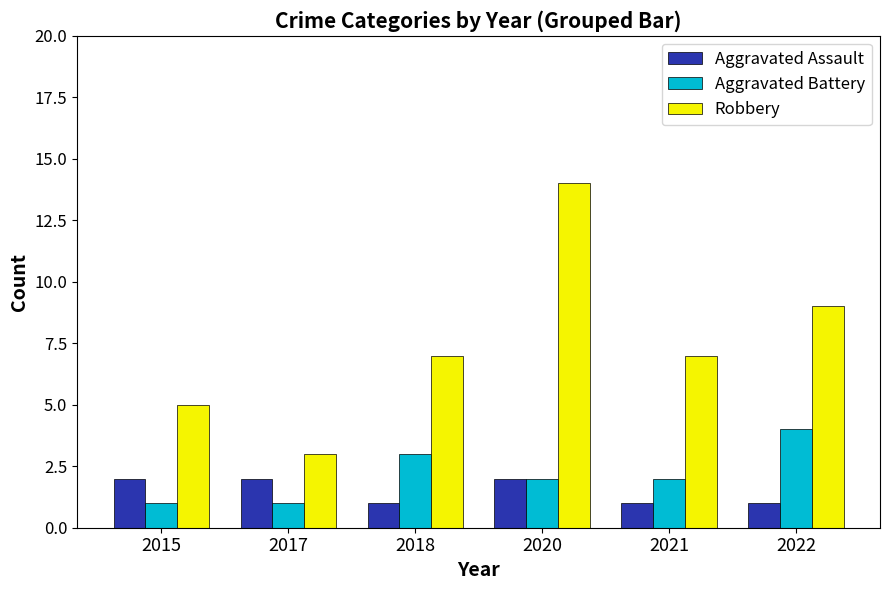

What is the value of the Aggravated Battery bar at the 1st from the left?

1